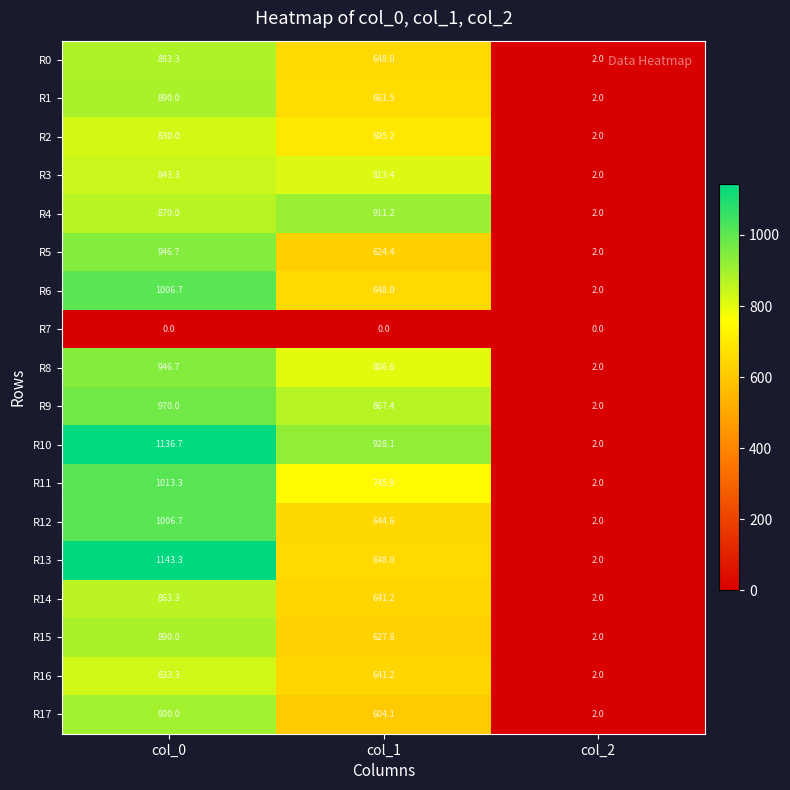

At which label does R2 first exceed 695?

col_0